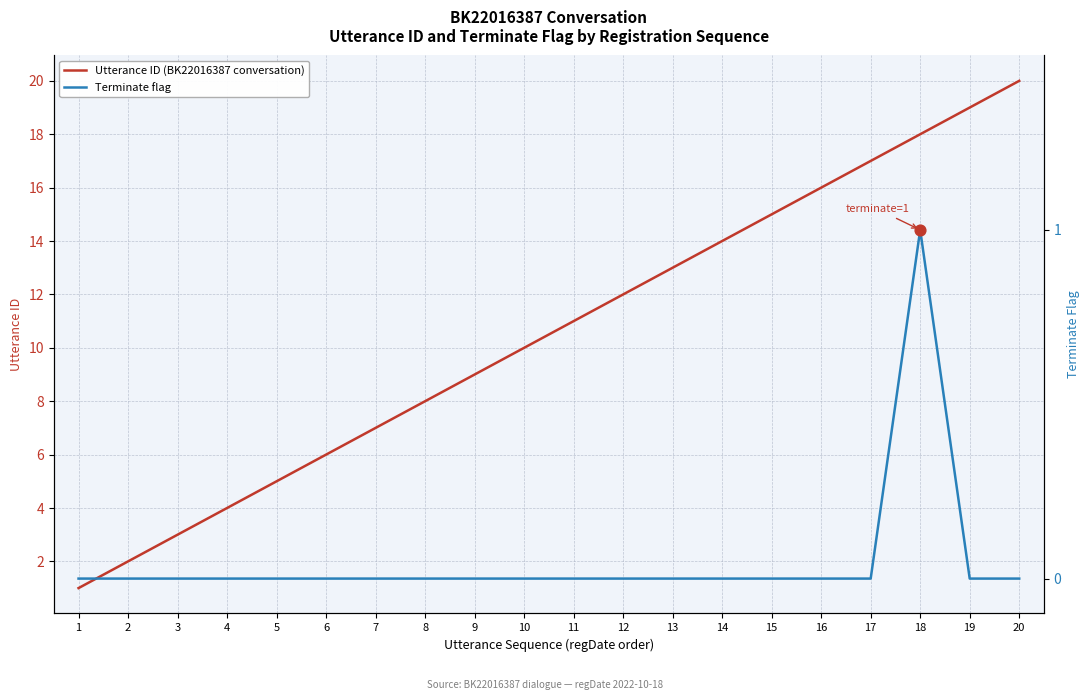

Which series reaches the minimum Y coordinate?

Terminate flag